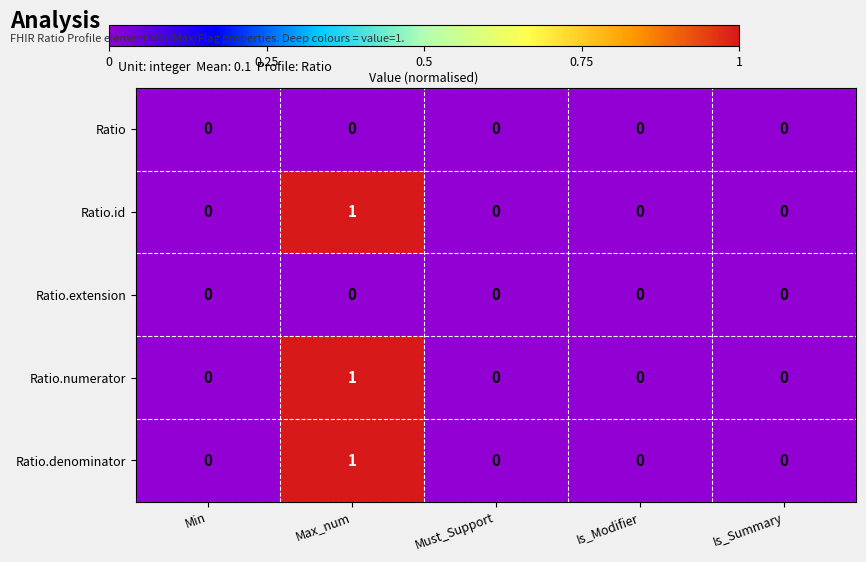

The Ratio.numerator series shows -1 at Min. True or false?

False